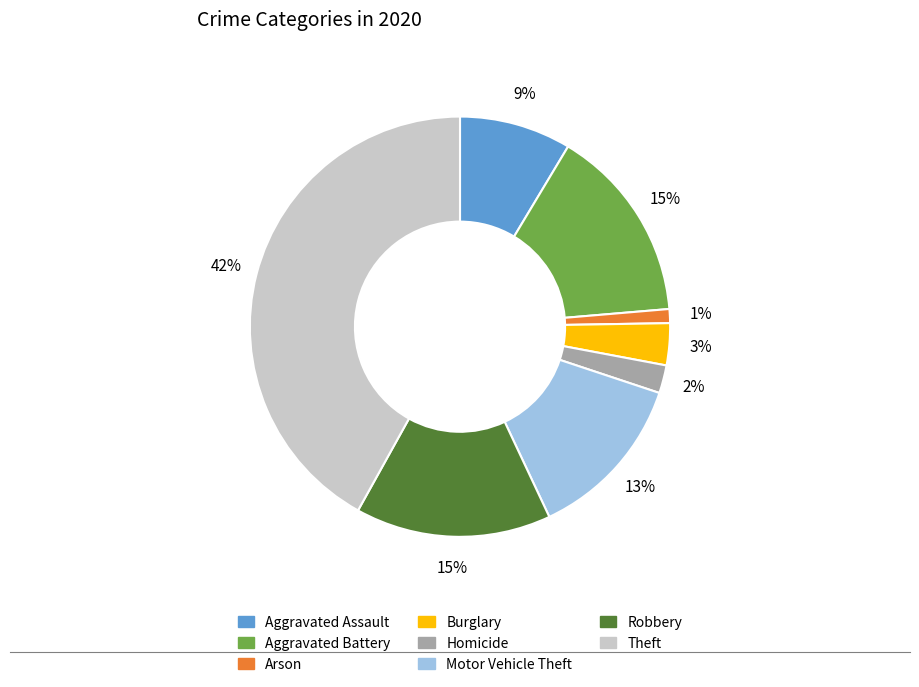

How many segments does this pie chart have?

8